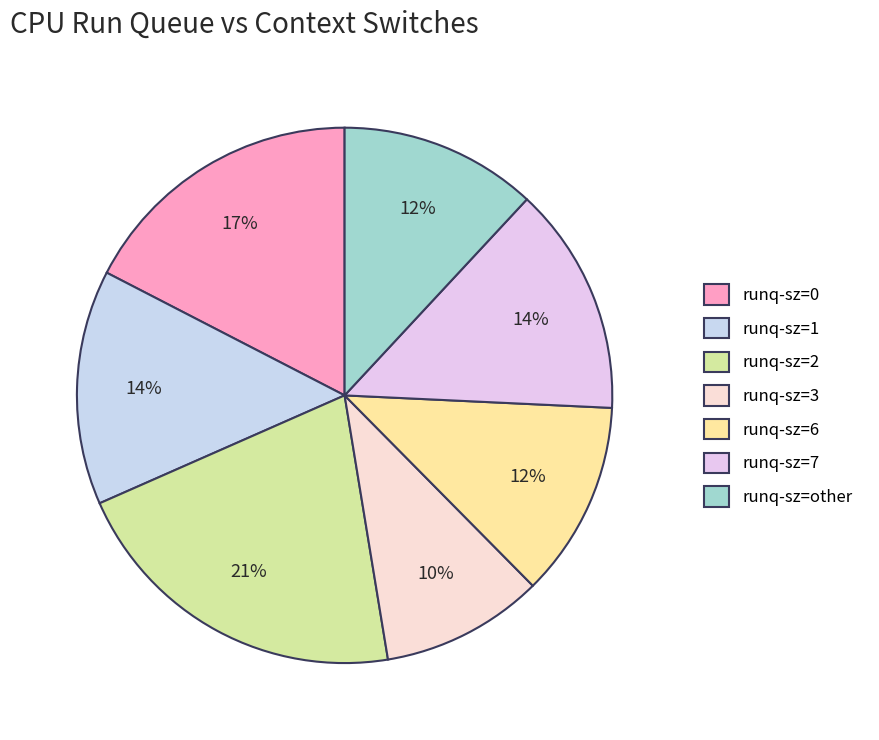

Which slice is the largest?

runq-sz=2